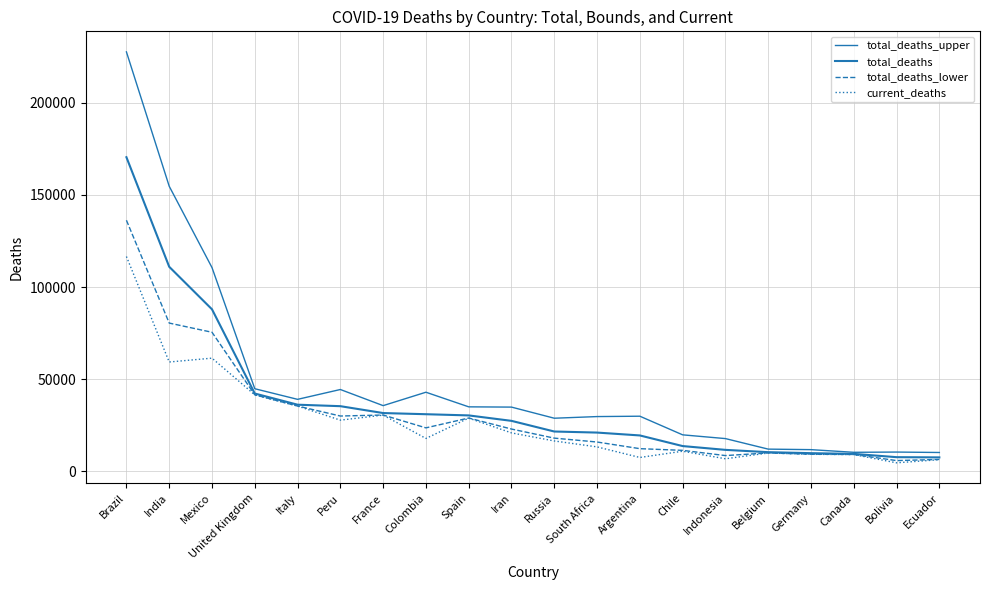

Does the chart have visible grid lines?

Yes